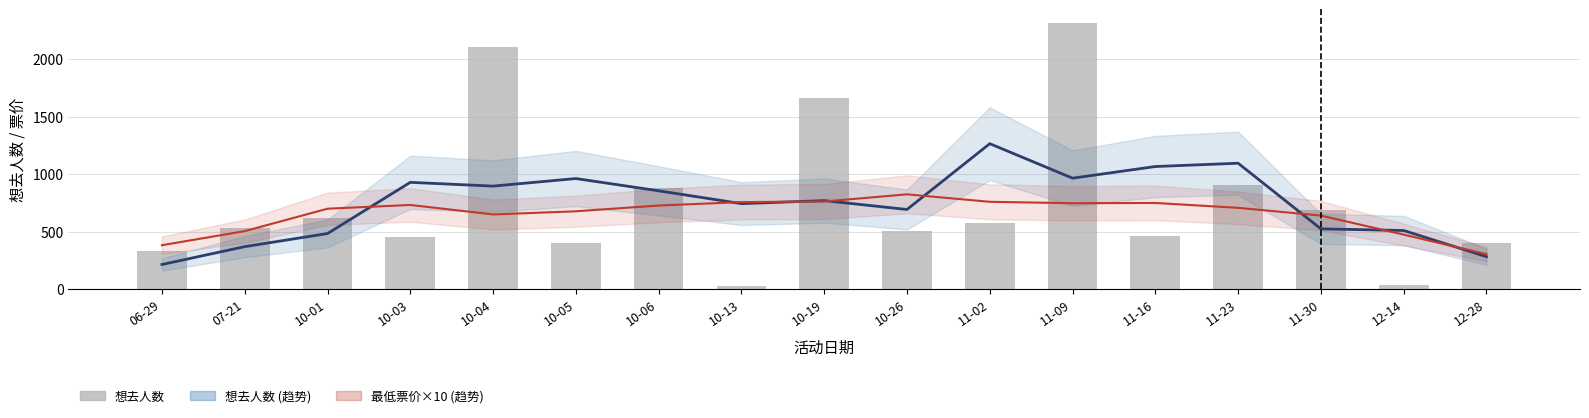

Reading left to right, list all the values displayed in this chart.

想去人数 (估计): 214.8	370.0	484.0	929.2	896.5	962.2	855.5	744.0	770.2	693.2	1265.5	965.5	1066.8	1095.5	524.8	510.2	282.8
最低票价×10 (趋势): 382.5	505.0	700.0	732.5	650.0	677.5	727.5	757.5	762.5	825.0	760.0	747.5	750.0	707.5	640.0	474.5	304.5
想去人数(bar): 328.0	531.0	621.0	456.0	2109.0	400.0	884.0	29.0	1663.0	505.0	576.0	2318.0	463.0	910.0	691.0	35.0	405.0